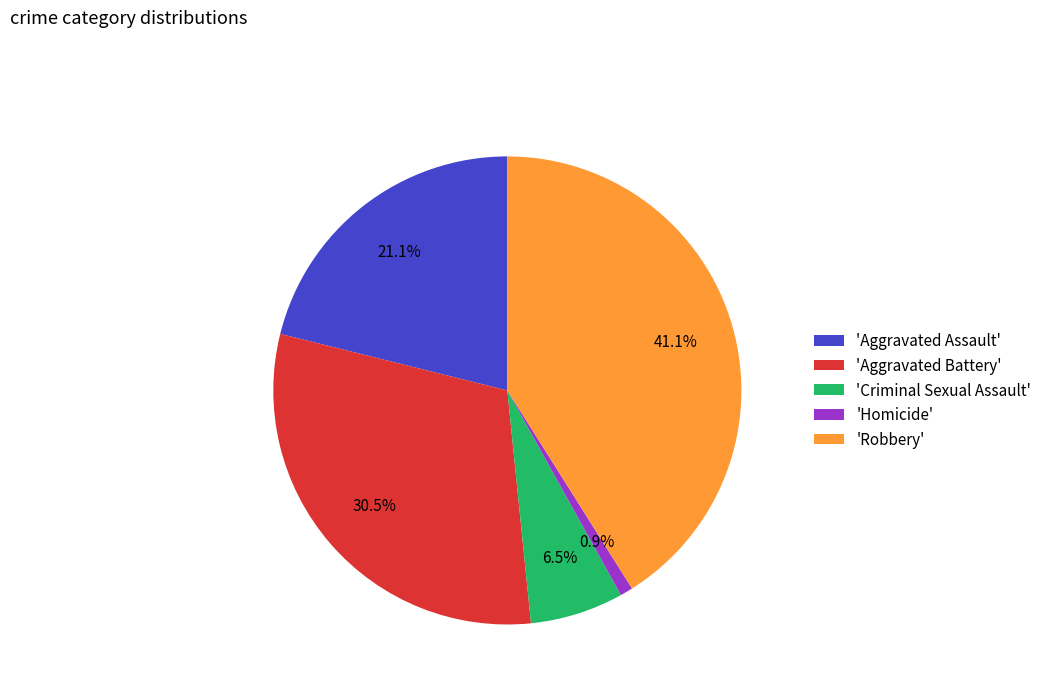

To the nearest percent, what is the average slice percentage?

20%